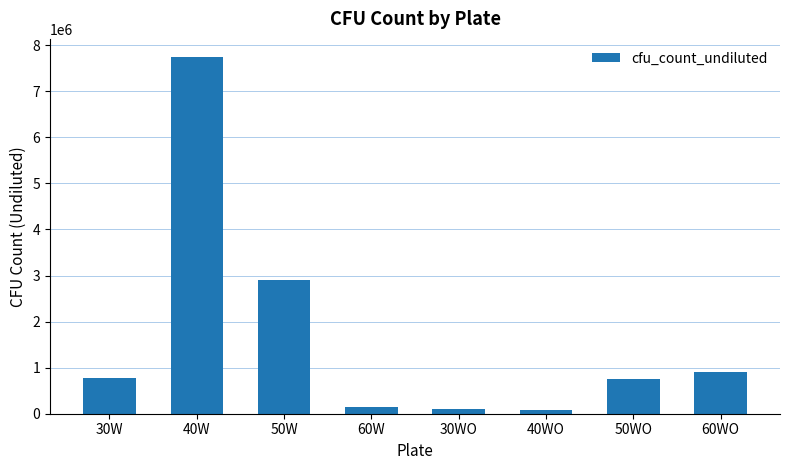

Which has a higher value, 30W or 60WO?

60WO